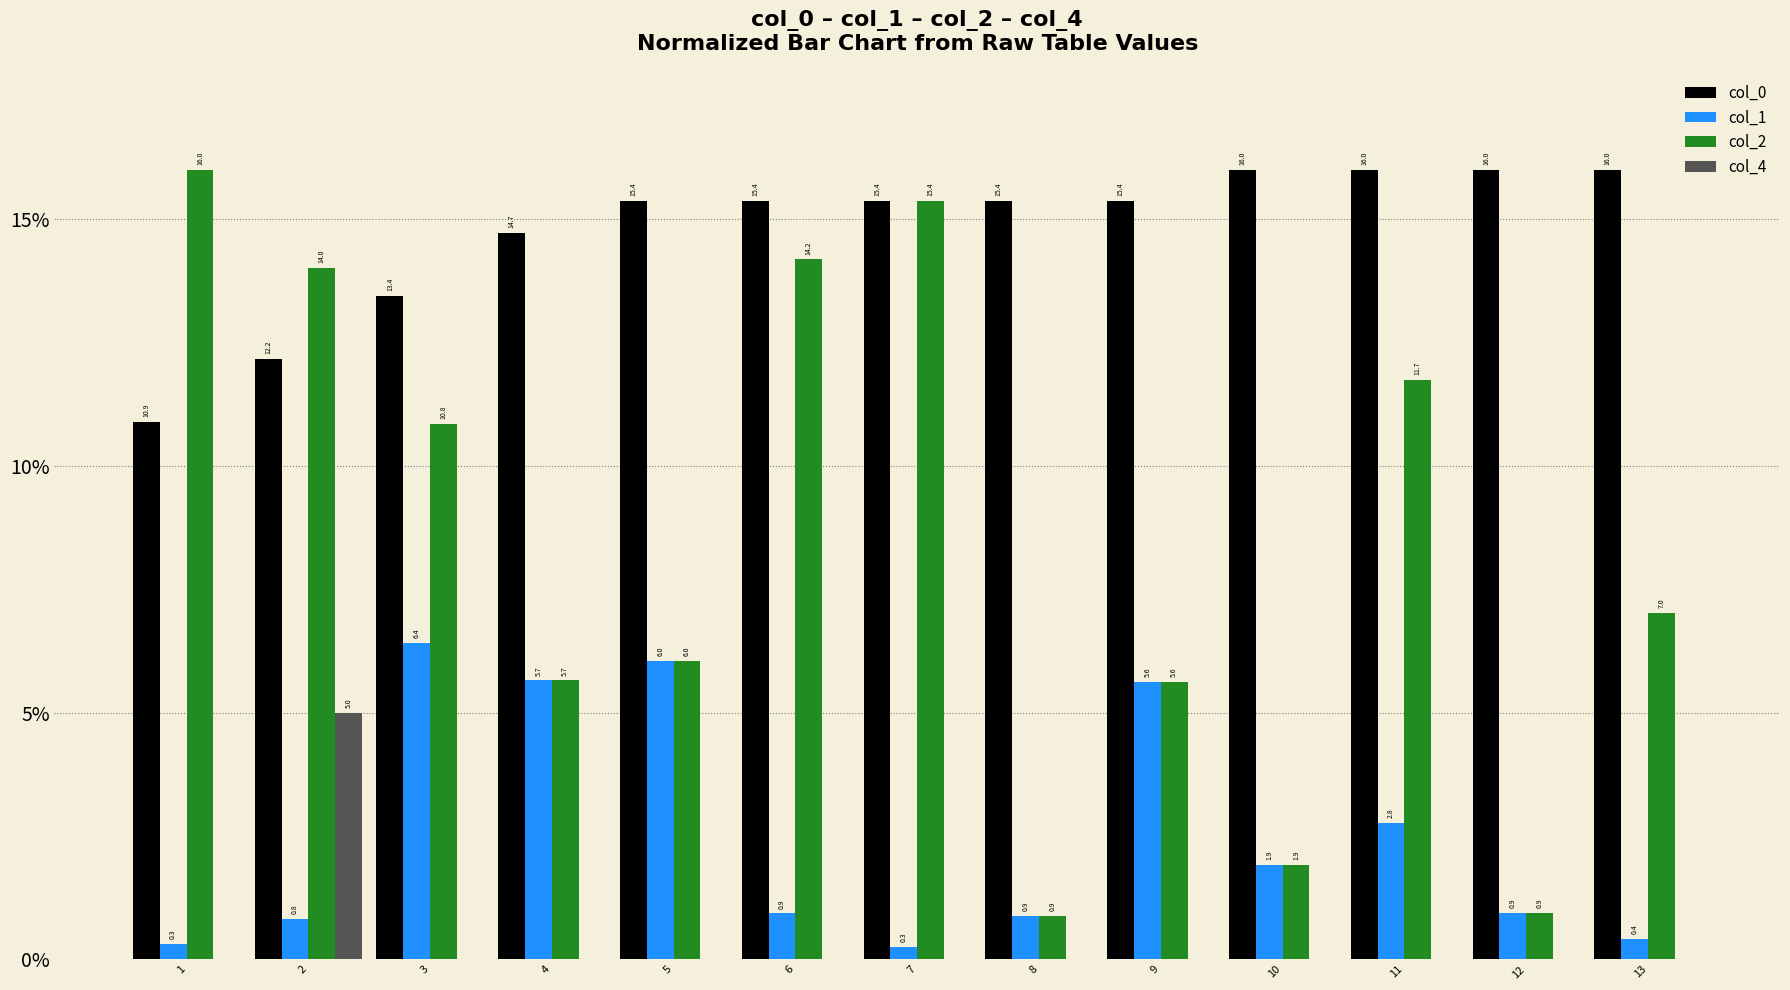

Are the bars horizontal?

No